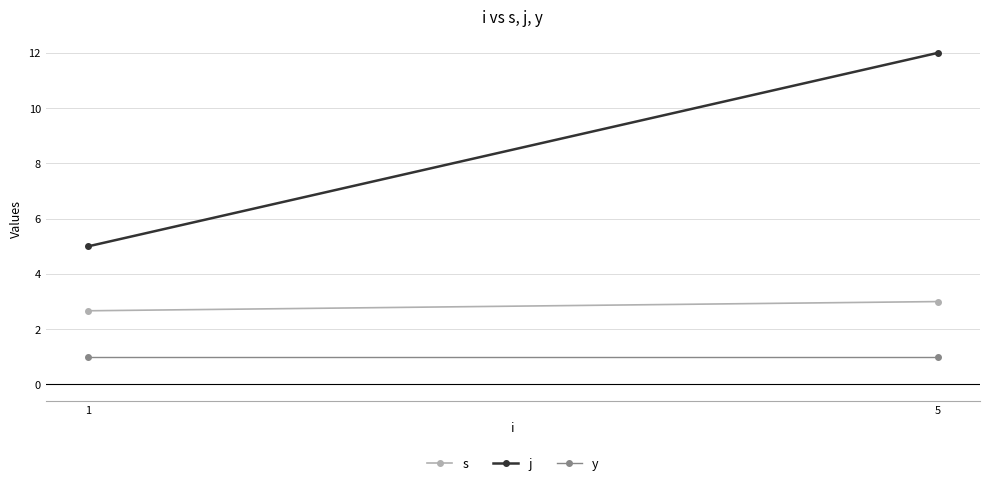

What is the difference between the maximum and minimum values in the s series?

0.3